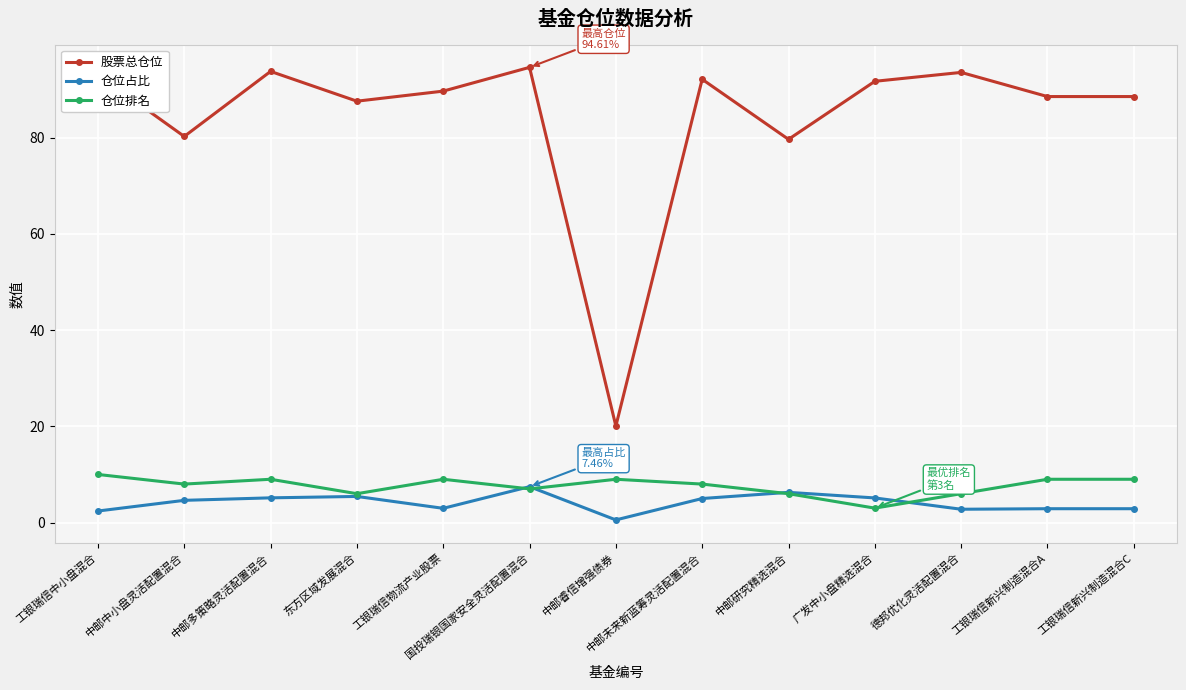

At how many categories does at least one series exceed 82?

10